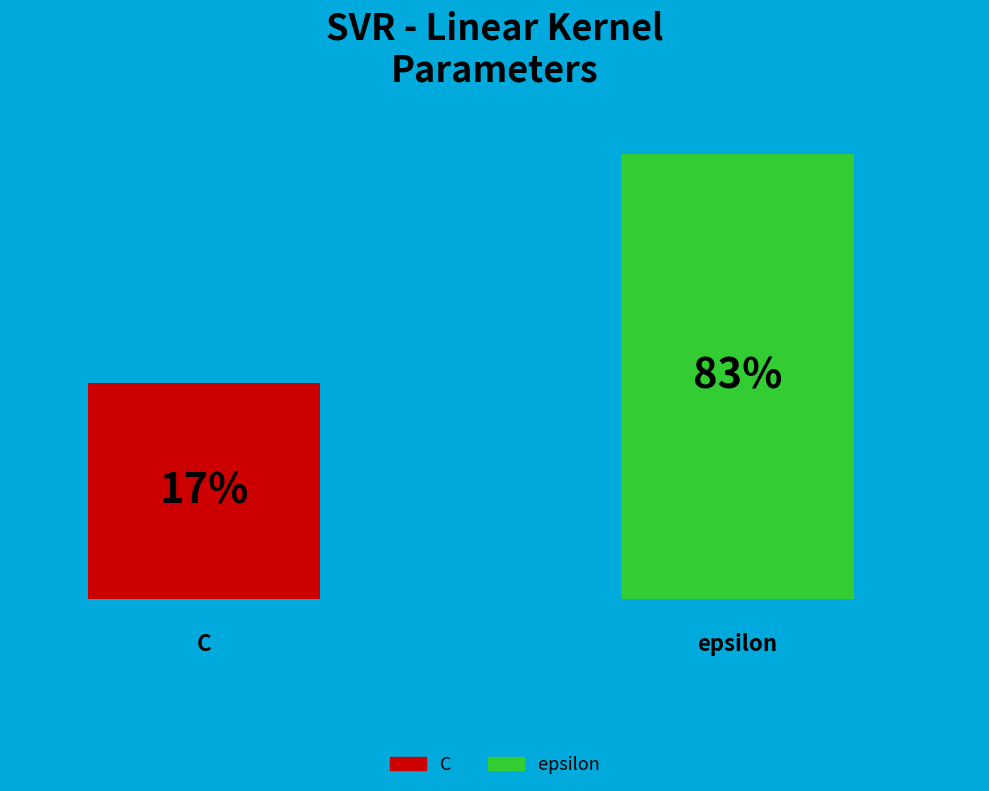

To the nearest percent, what is the average slice percentage?

50%